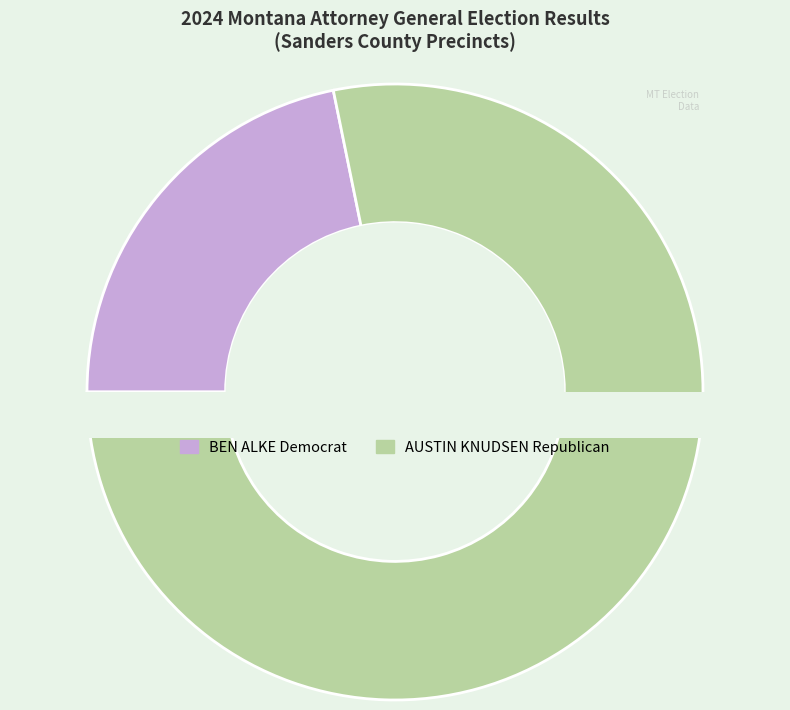

Which category has the biggest portion of the pie?

AUSTIN KNUDSEN Republican